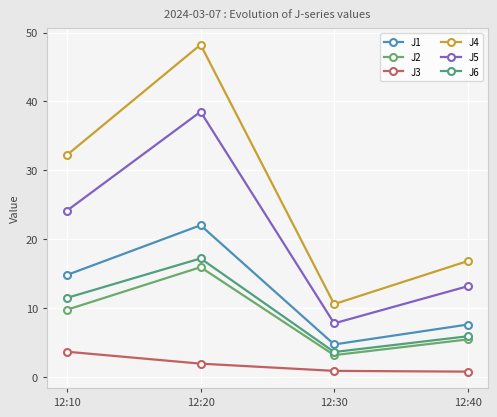

Is this an area chart (filled region under the line)?

No